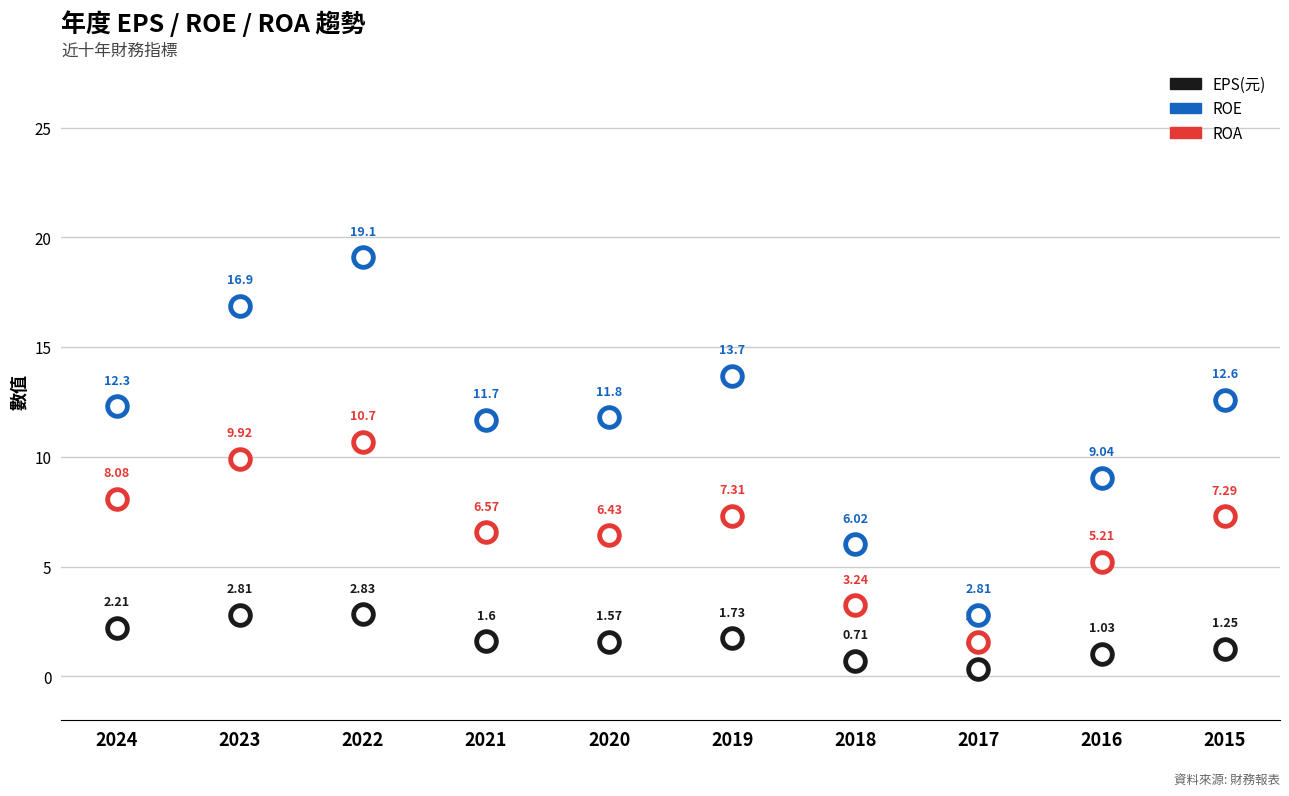

Count the number of points in this scatter plot.

30